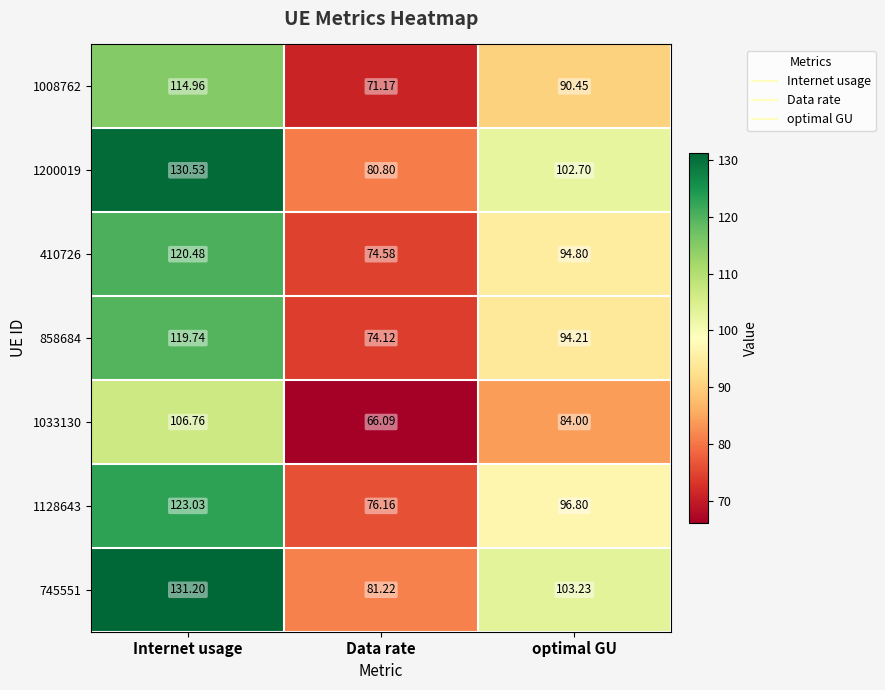

List the series in order of their peak value, highest first.

745551, 1200019, 1128643, 410726, 858684, 1008762, 1033130